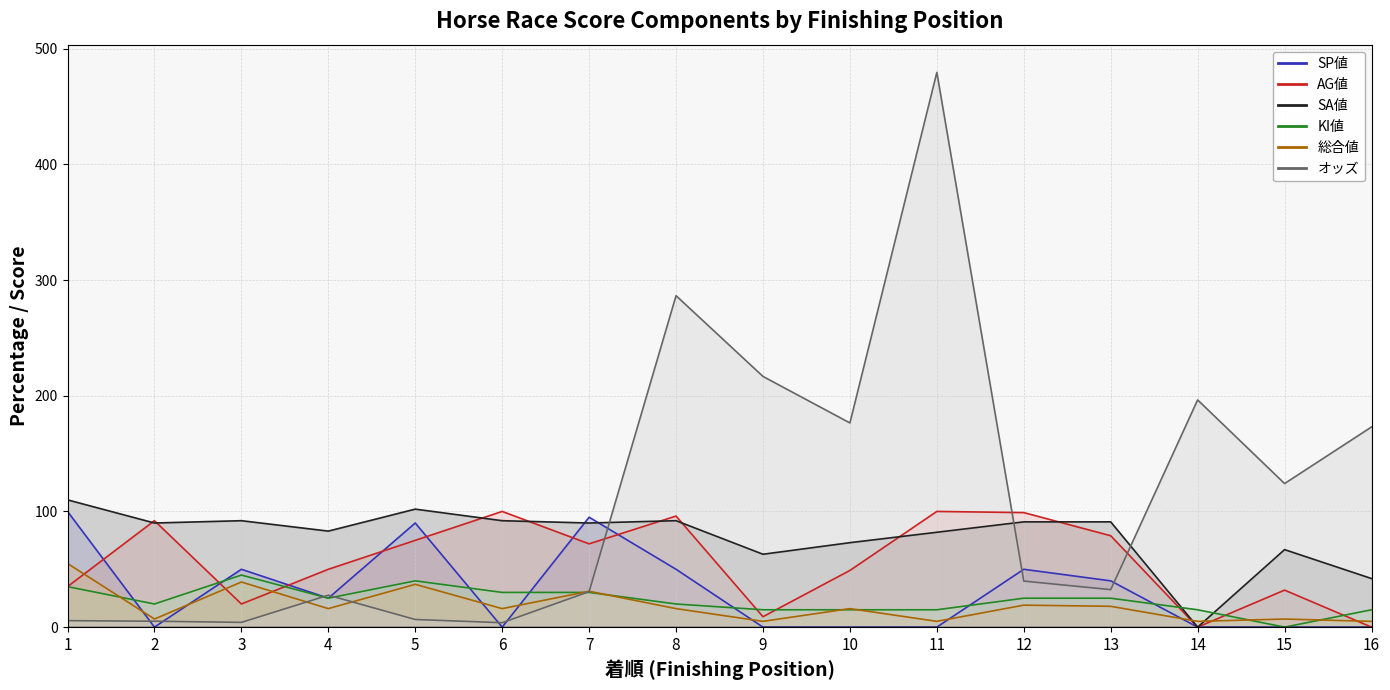

How many lines are shown in the chart?

6